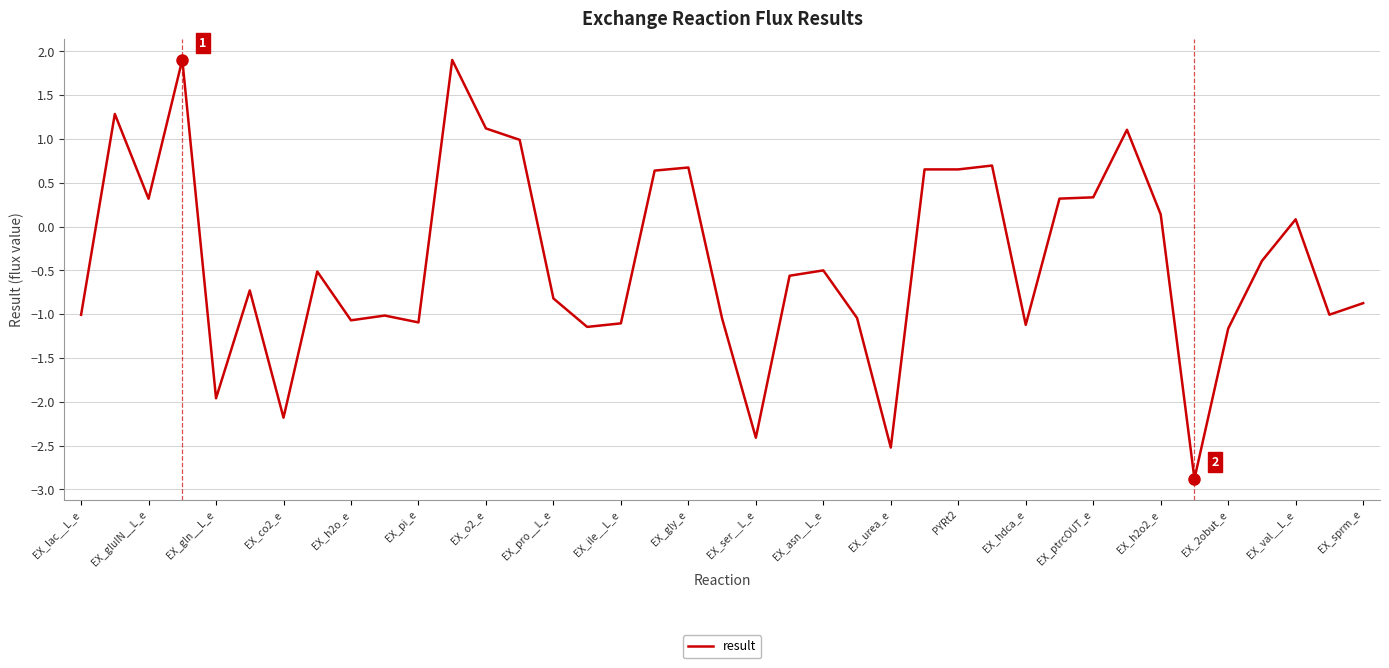

How many lines are shown in the chart?

1